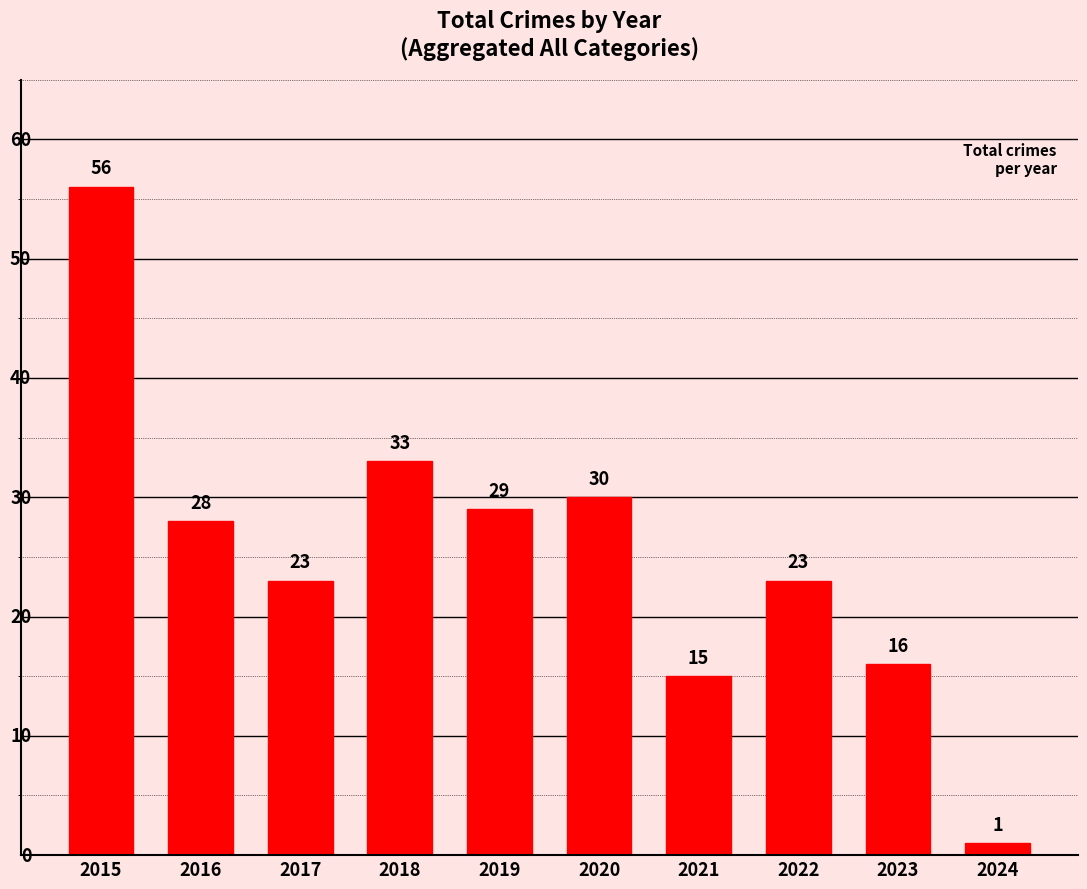

At which category does the chart reach its minimum across all series?

2024